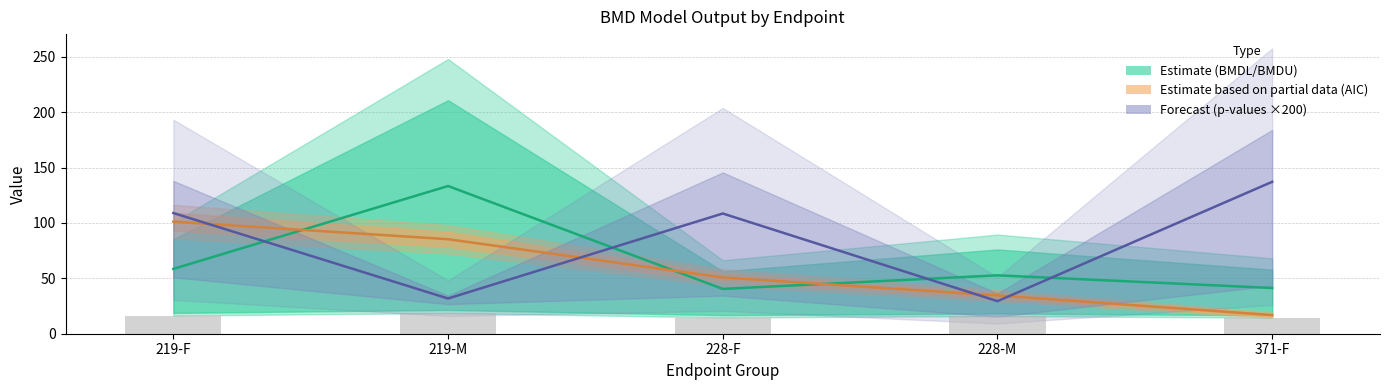

What is the difference between the highest and lowest values at 371-F?

122.6